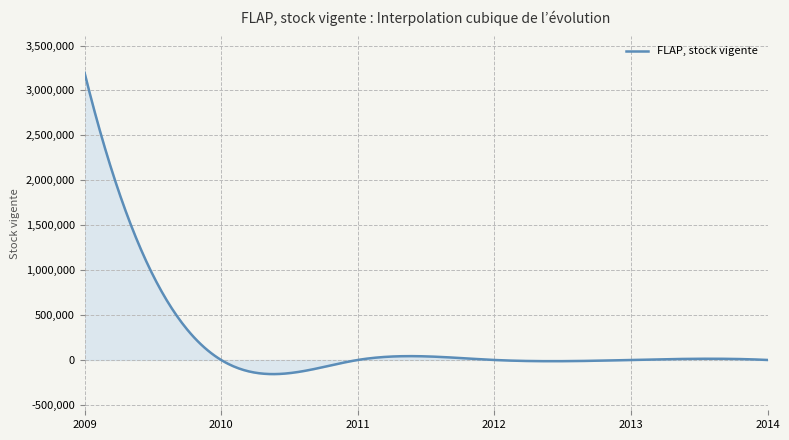

What is the difference between the maximum and minimum values?

3355851.7